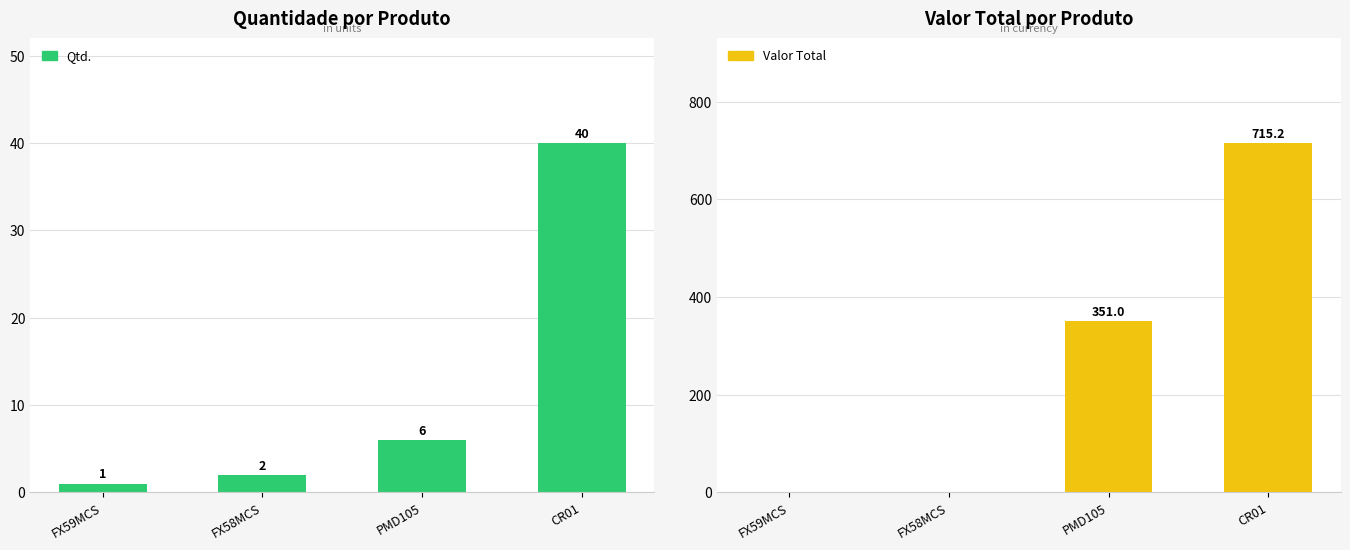

Is the value of Valor Total at FX58MCS greater than the value of Qtd. at FX58MCS?

No